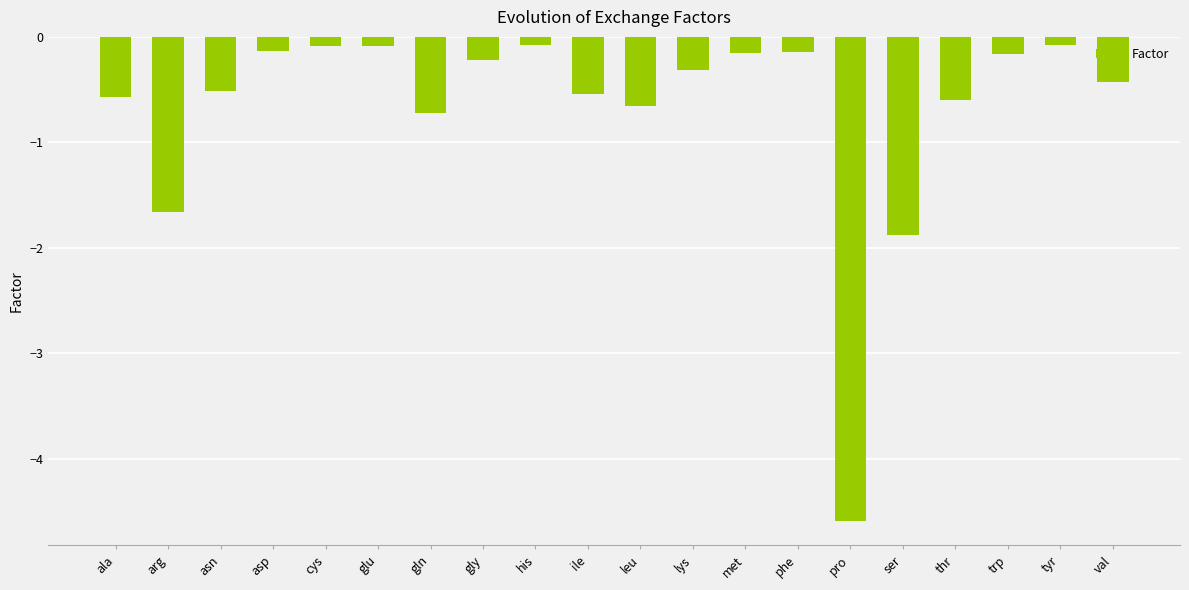

What is the value of the 3rd bar from the left?

-0.5